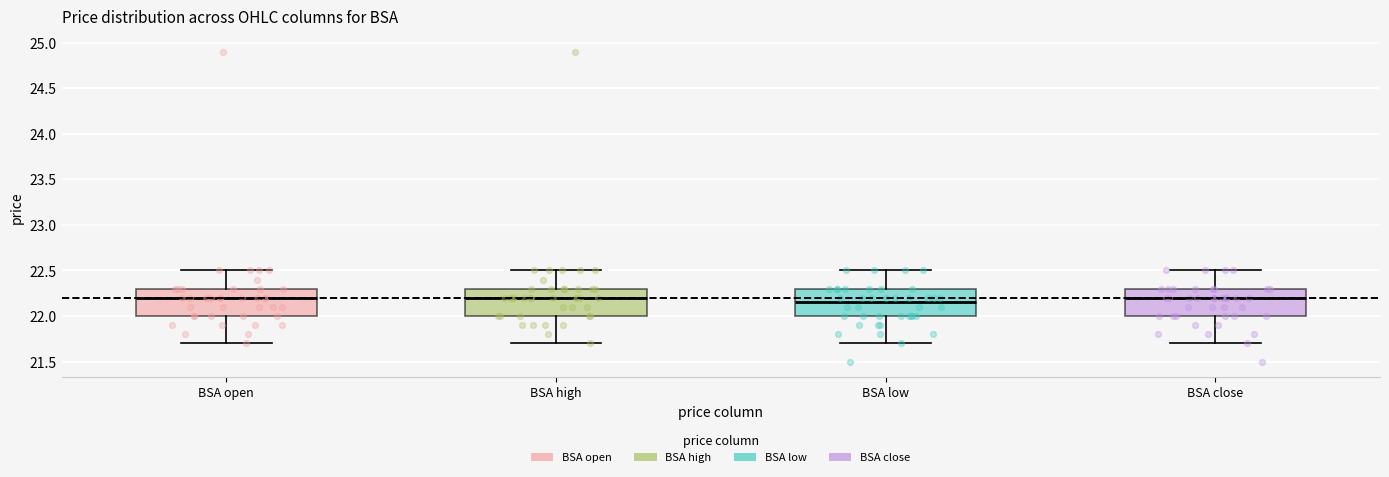

Reading left to right, transcribe this box plot: for each box, give where its median line is, the range the box spans, and where its two whiskers end, as read against the y-axis. The values are not printed on the chart, so give them approximately, as read against the axis.

BSA open: median 22.20, box 22.00 to 22.30, whiskers 21.70 to 22.50
BSA high: median 22.20, box 22.00 to 22.30, whiskers 21.70 to 22.50
BSA low: median 22.15, box 22.00 to 22.30, whiskers 21.70 to 22.50
BSA close: median 22.20, box 22.00 to 22.30, whiskers 21.70 to 22.50